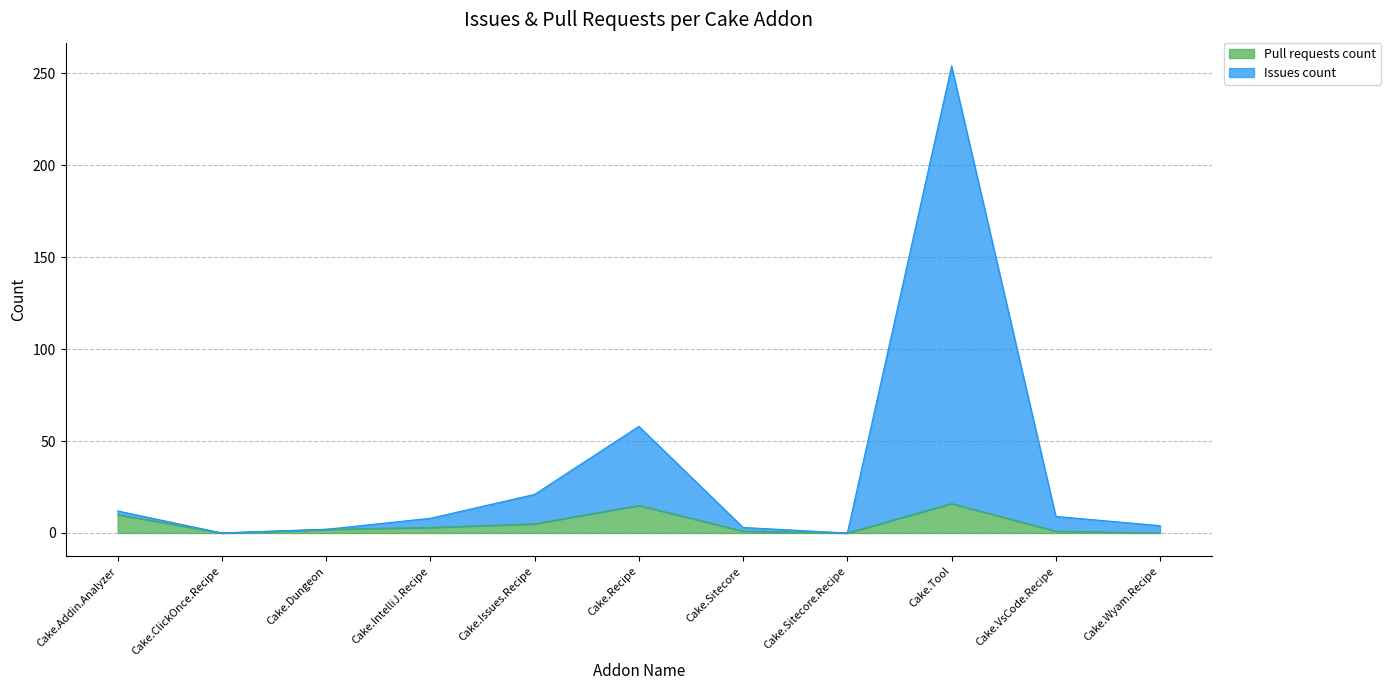

What is the average value of the Issues count series?

34